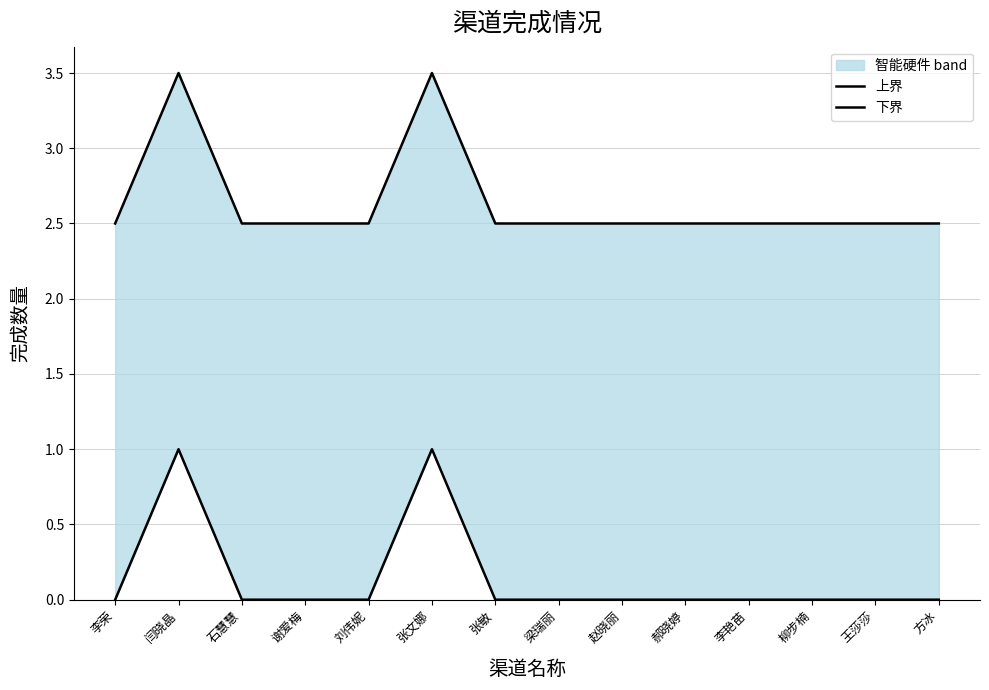

Is it true that 上界 equals 1.7 at 李荣?

False